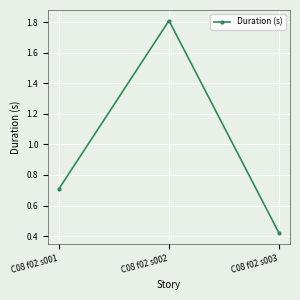

What is the difference between the maximum and minimum values?

1.4